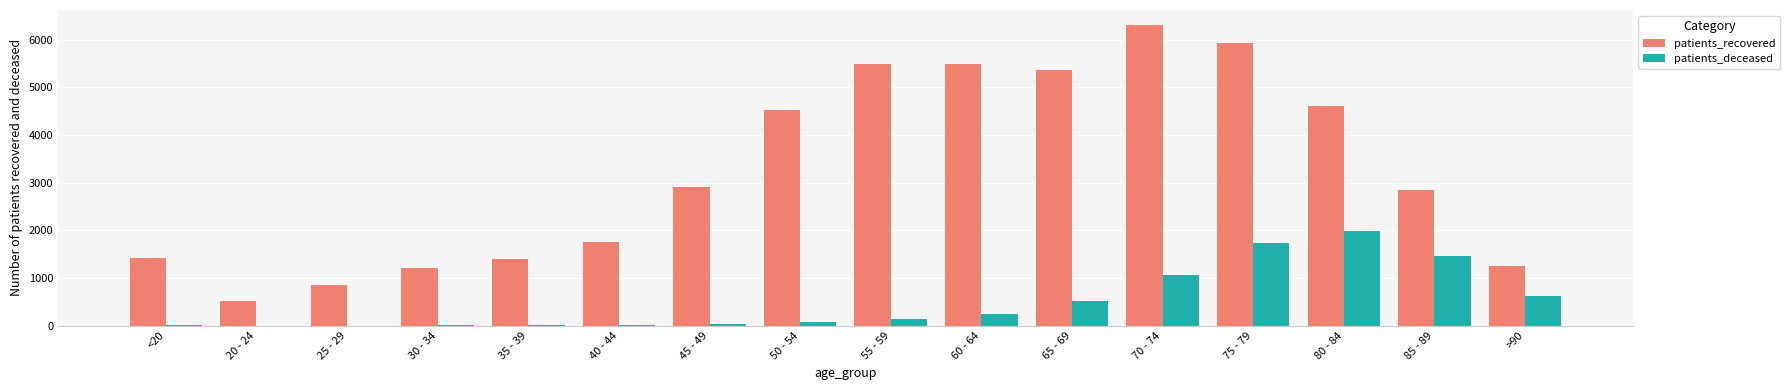

What is the highest value of the patients_recovered series?

6308